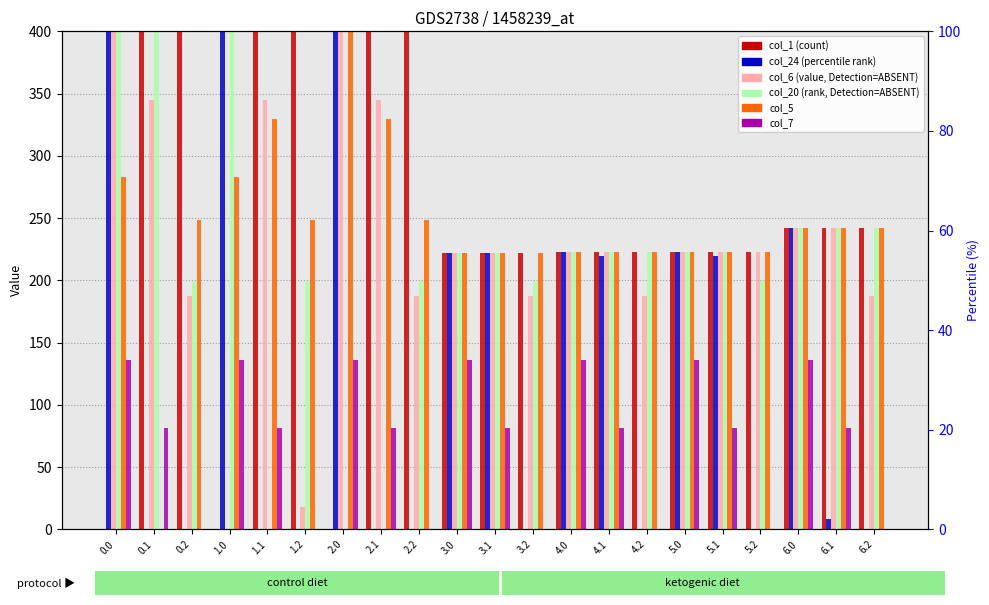

Which has a higher value, 0.1 or 3.1?

0.1